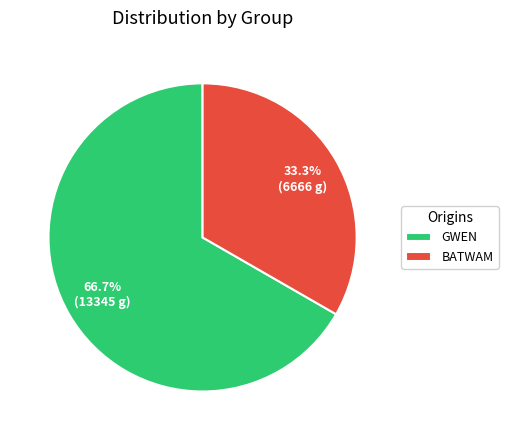

Is there a majority slice in this chart?

Yes